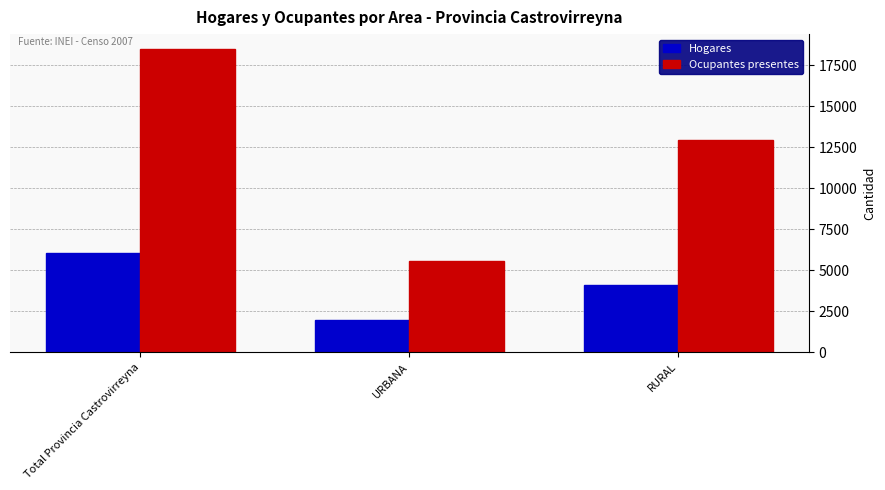

Reading left to right, what are all the values shown in this chart?

Hogares: 6049	1941	4108
Ocupantes presentes: 18472	5542	12930